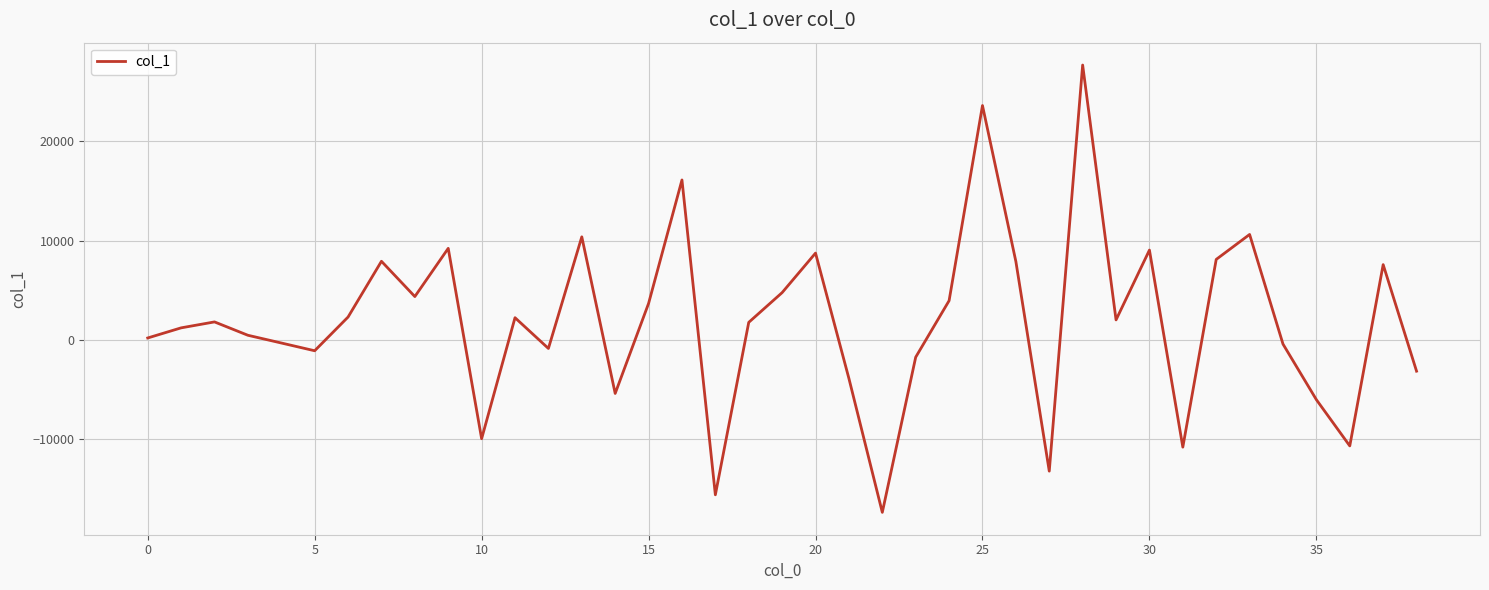

What is the maximum value shown in the chart?

27704.6